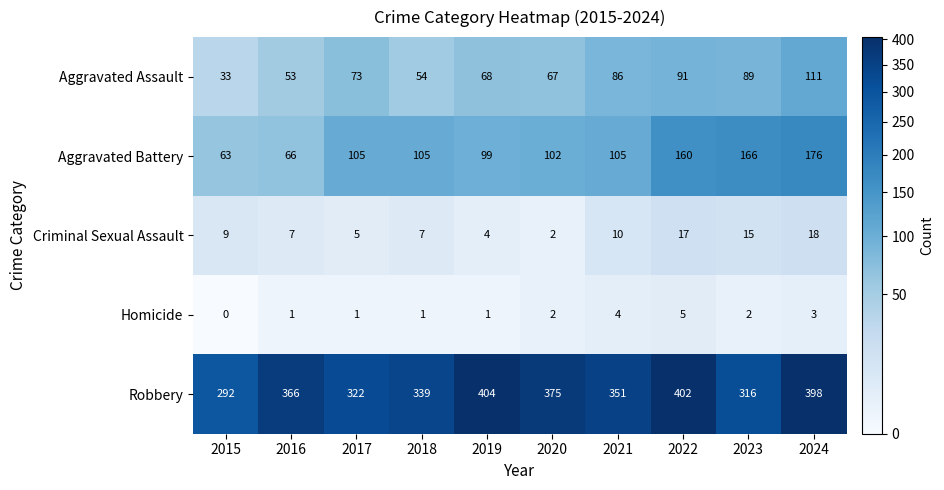

The value of Aggravated Battery at 2023 is 93. True or false?

False